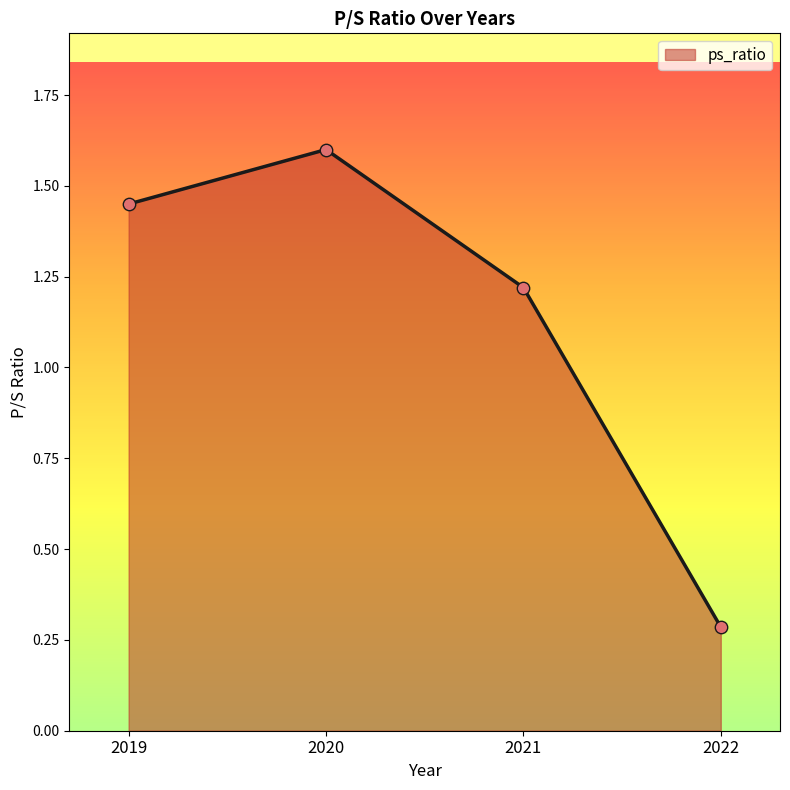

What is the change in value from 2019 to 2021?

-0.2